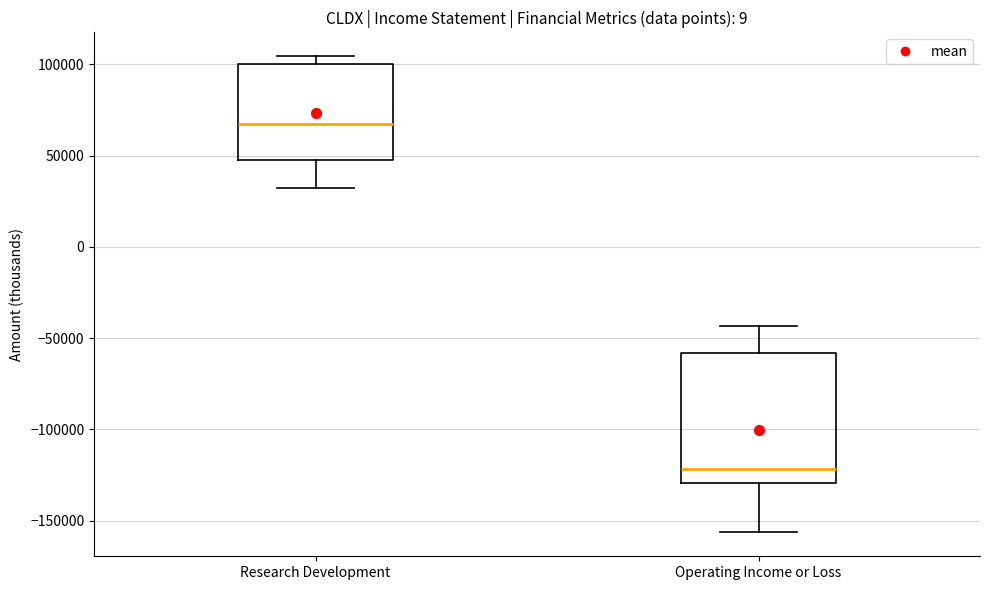

Reading left to right, transcribe this box plot: for each box, give where its median line is, the range the box spans, and where its two whiskers end, as read against the y-axis. The values are not printed on the chart, so give them approximately, as read against the axis.

Research Development: median 65000, box 45000 to 100000, whiskers 30000 to 105000
Operating Income or Loss: median -120000, box -130000 to -60000, whiskers -155000 to -45000